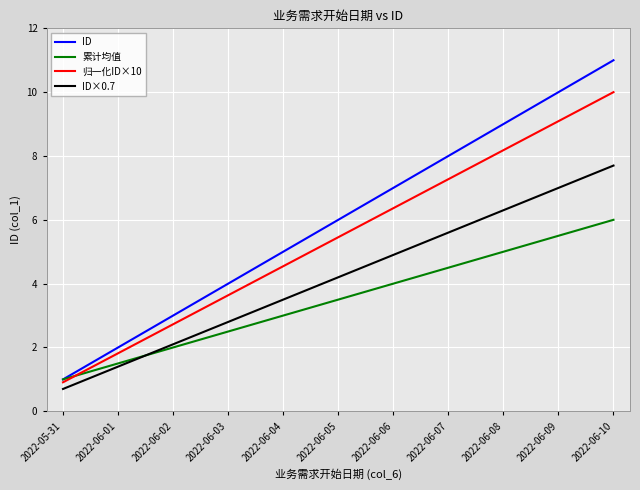

How many lines are shown in the chart?

4